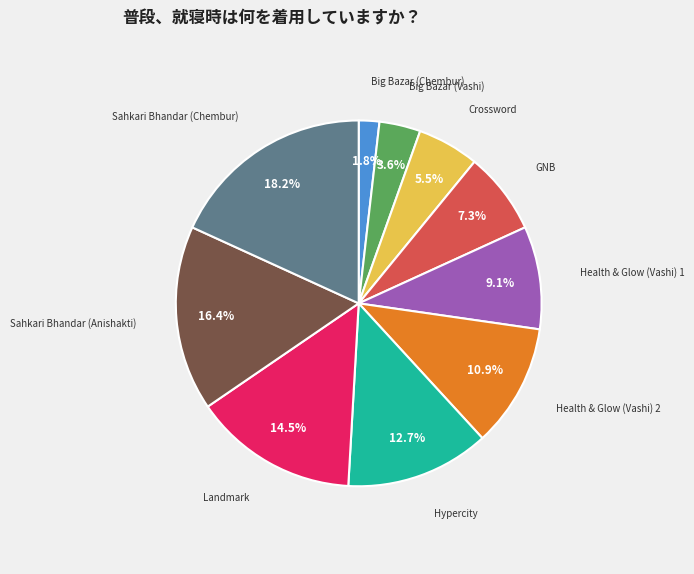

How much of the chart is everything except Health & Glow (Vashi) 2?

89.1%